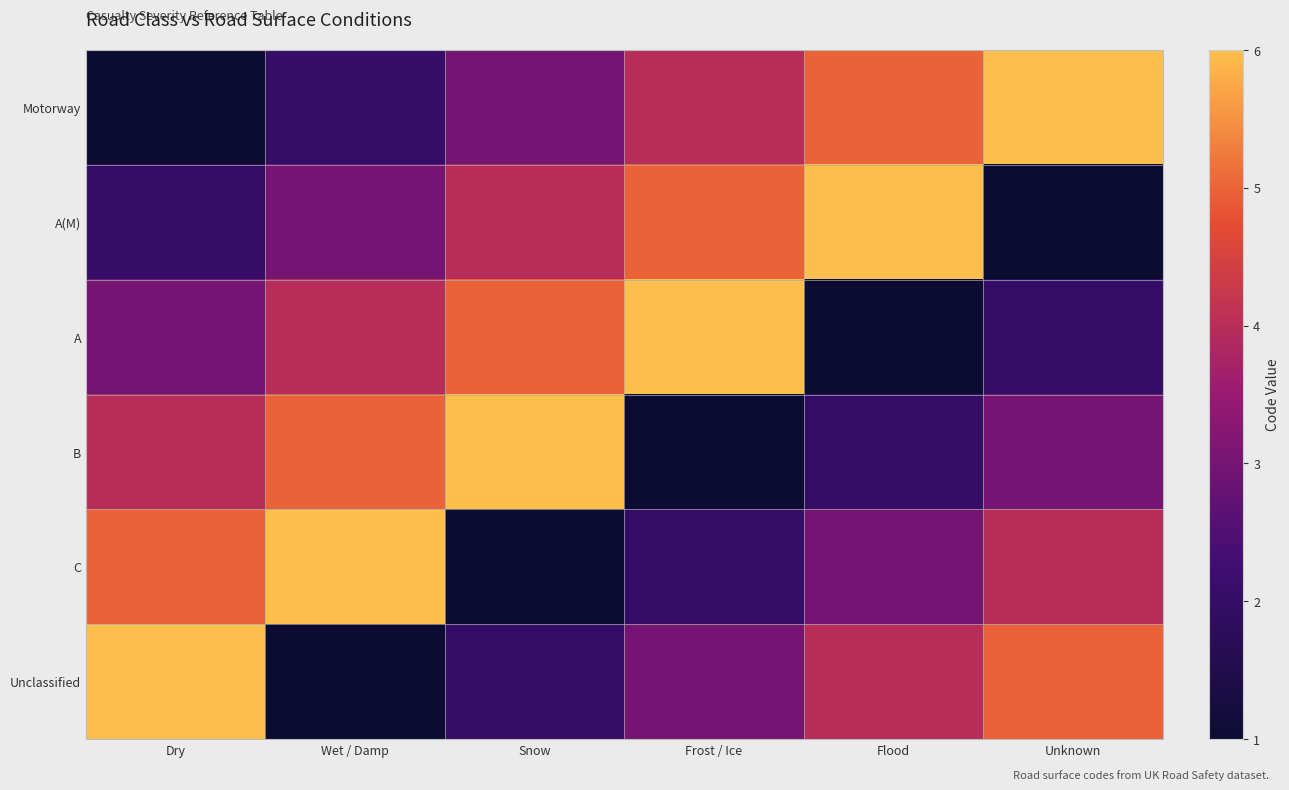

What is the total value across all series at Snow?

21